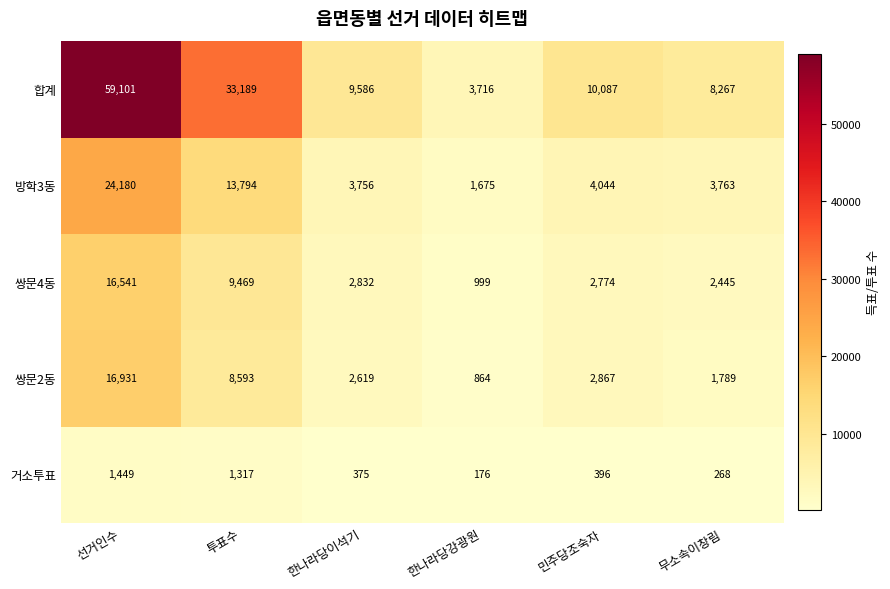

Reading left to right, extract all data points from this chart.

합계: 선거인수=59101	투표수=33189	한나라당이석기=9586	한나라당강광원=3716	민주당조숙자=10087	무소속이창림=8267
방학3동: 선거인수=24180	투표수=13794	한나라당이석기=3756	한나라당강광원=1675	민주당조숙자=4044	무소속이창림=3763
쌍문4동: 선거인수=16541	투표수=9469	한나라당이석기=2832	한나라당강광원=999	민주당조숙자=2774	무소속이창림=2445
쌍문2동: 선거인수=16931	투표수=8593	한나라당이석기=2619	한나라당강광원=864	민주당조숙자=2867	무소속이창림=1789
거소투표: 선거인수=1449	투표수=1317	한나라당이석기=375	한나라당강광원=176	민주당조숙자=396	무소속이창림=268